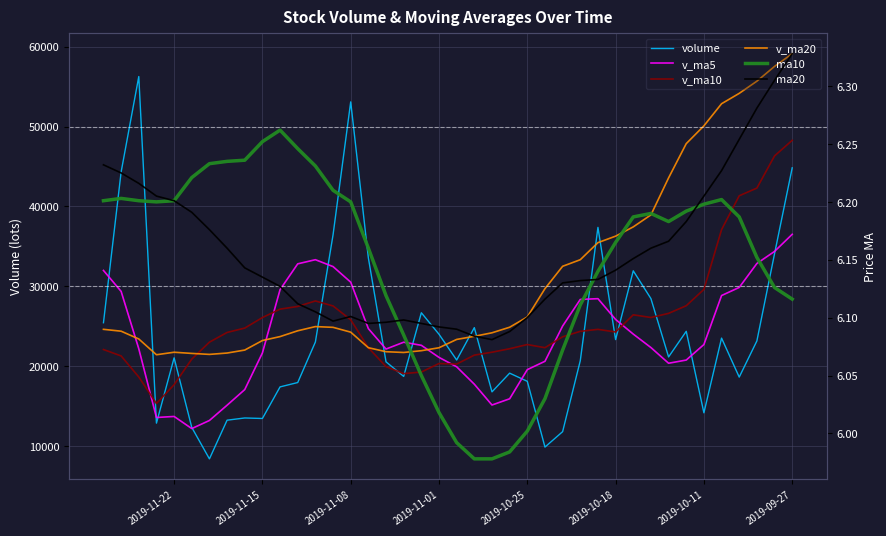

How many interior local peaks does the v_ma20 series have?

2